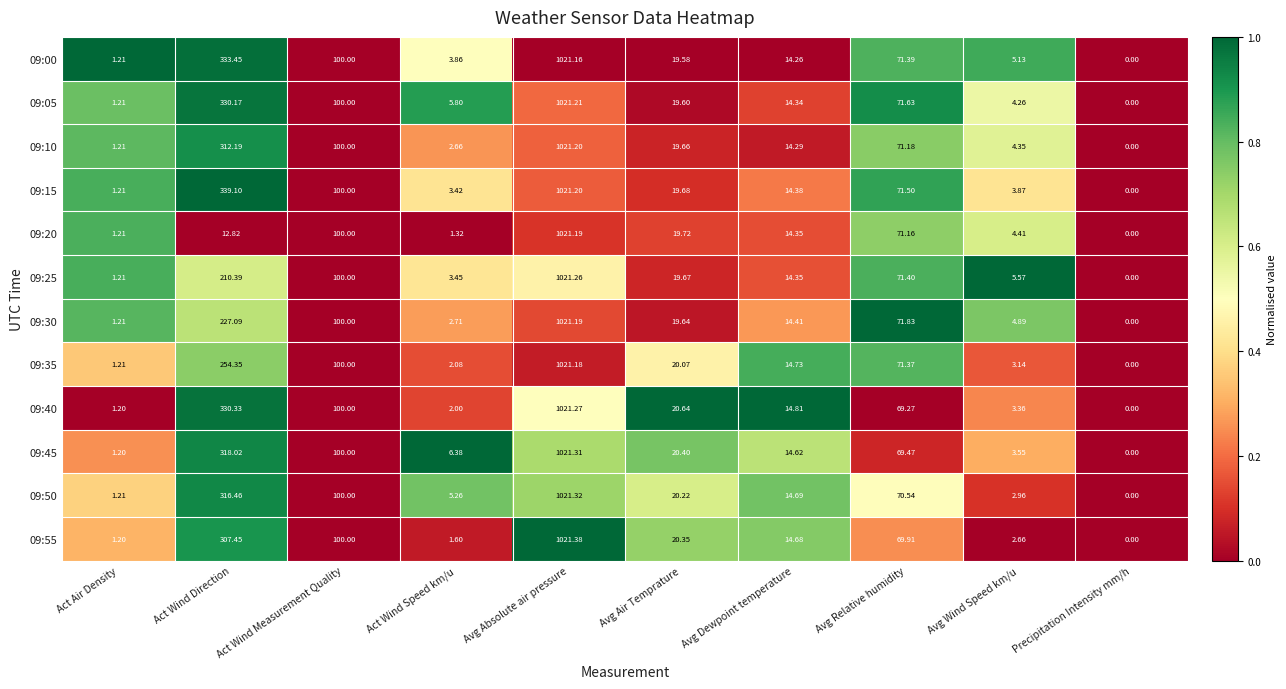

Which series has the largest range (max minus min)?

09:55